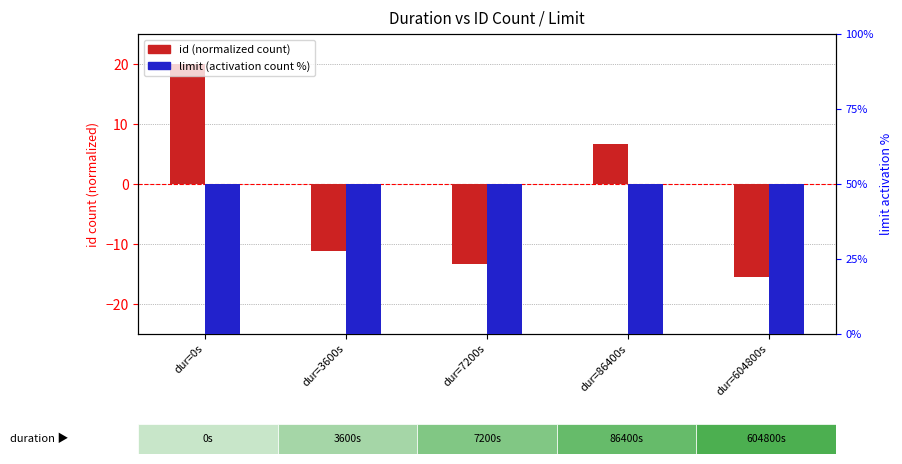

At how many categories does at least one series exceed 39?

5